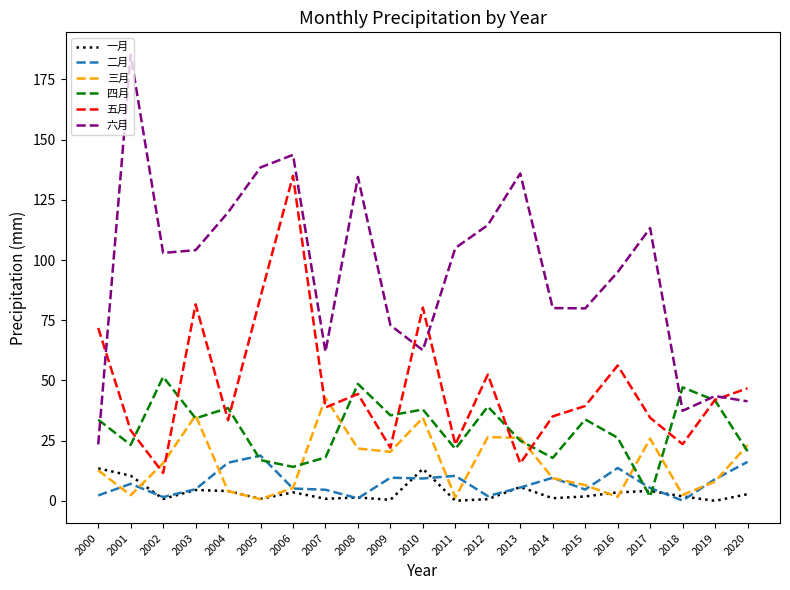

What is the minimum value for 二月?

0.1